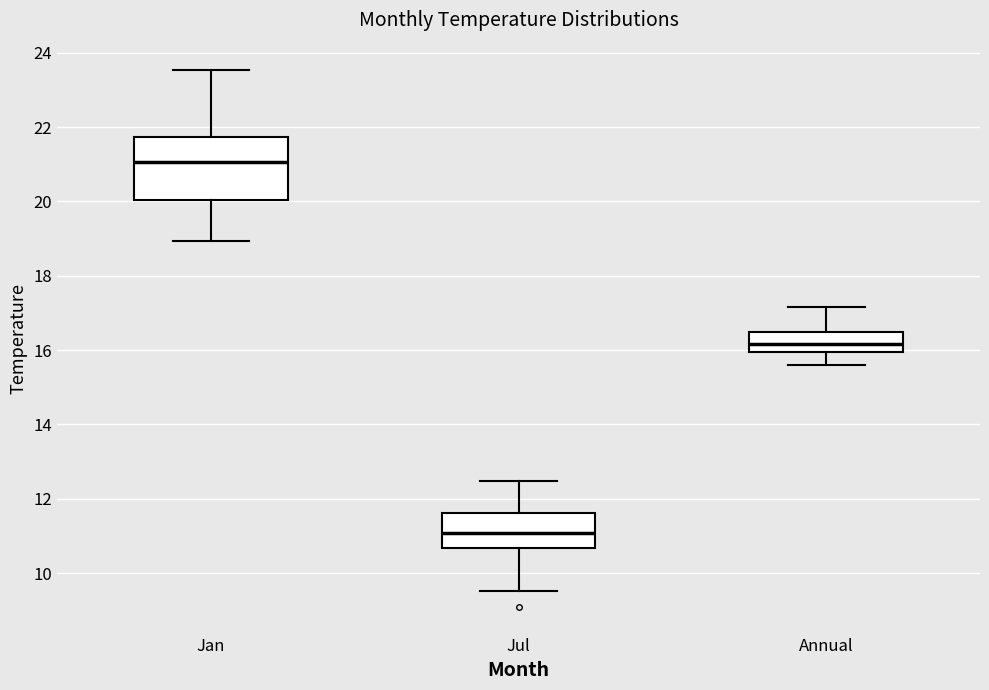

Which box's median line is the lowest?

Jul